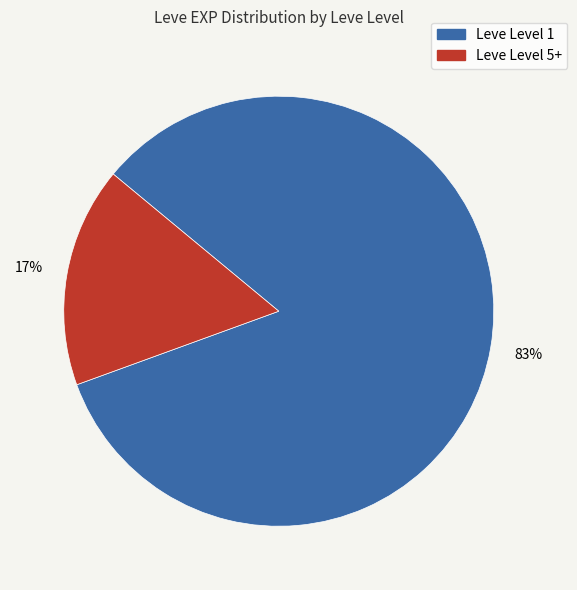

How many segments does this pie chart have?

2